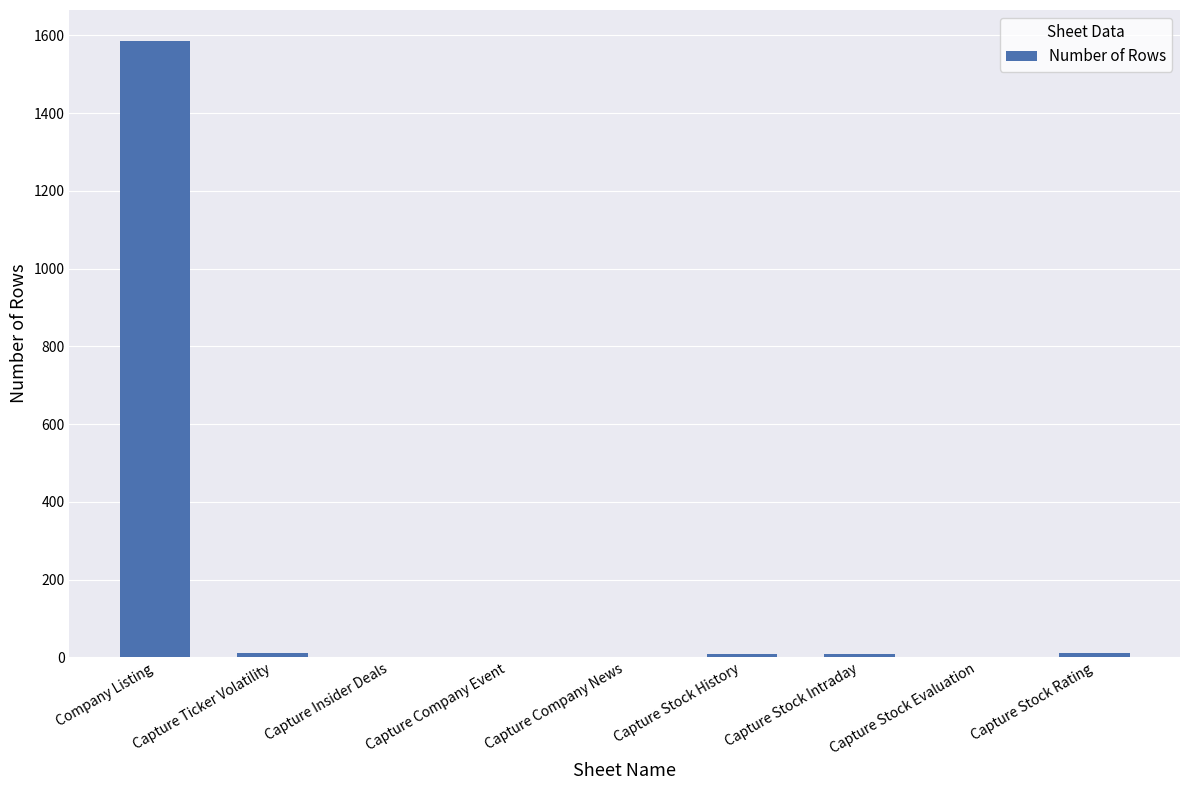

How many data points does each series have?

9